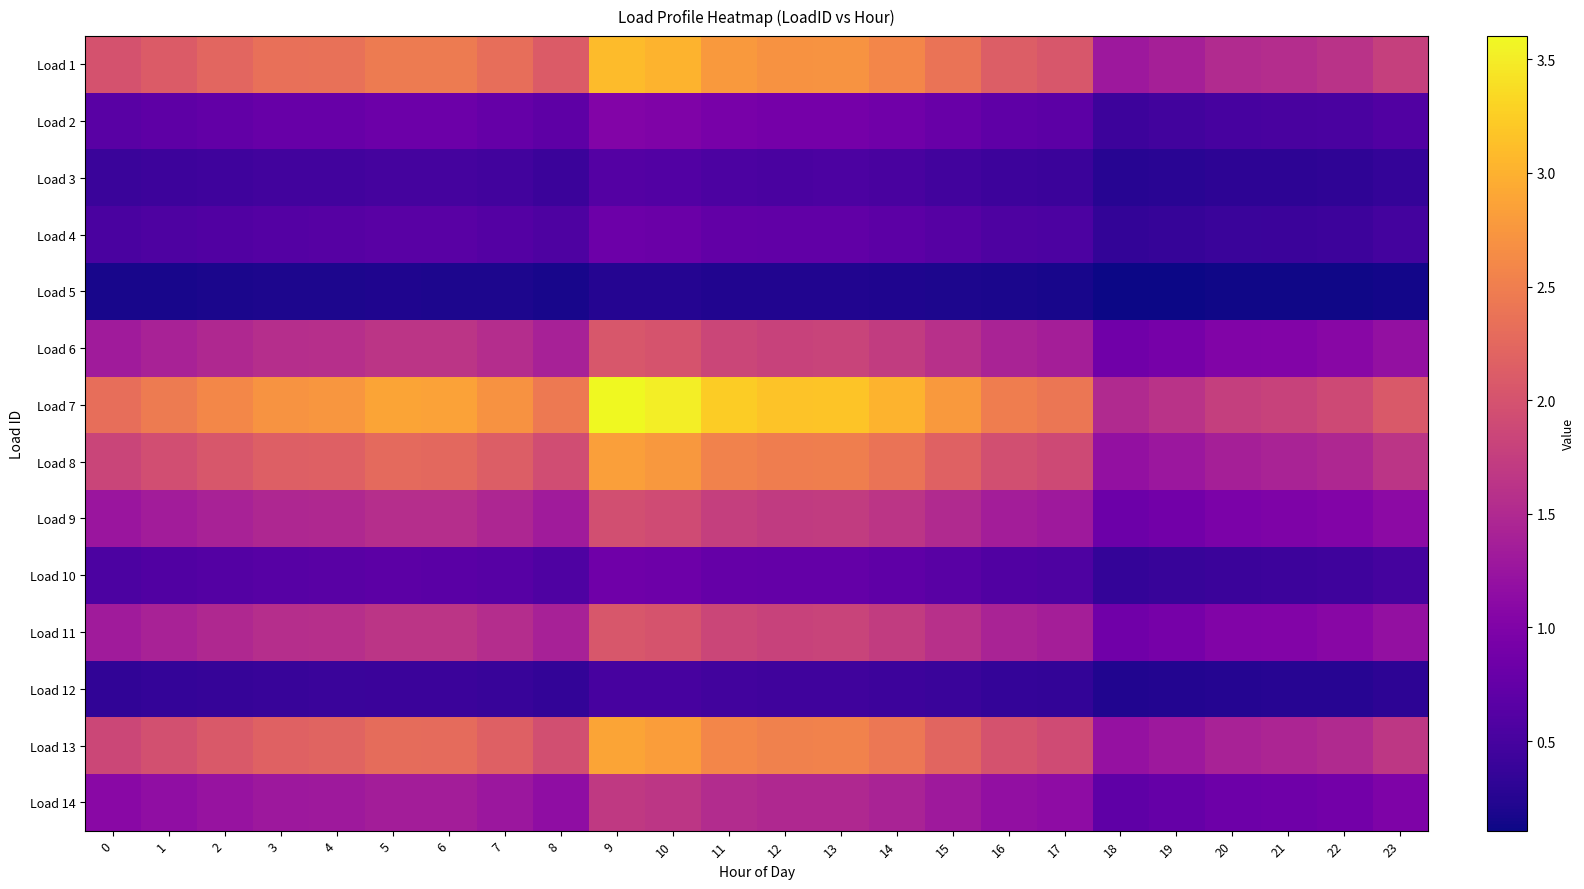

What is the total value across all series at 20?

11.9